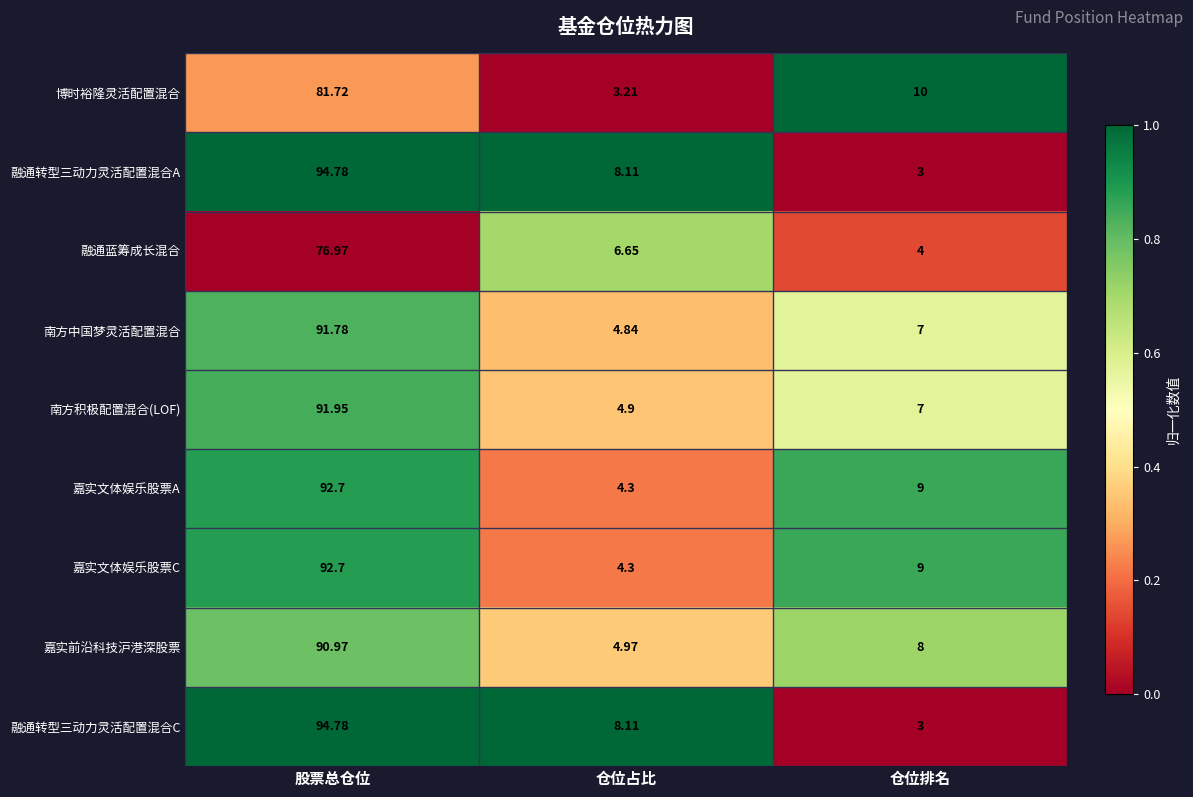

At which label does 嘉实文体娱乐股票A reach its minimum?

仓位占比